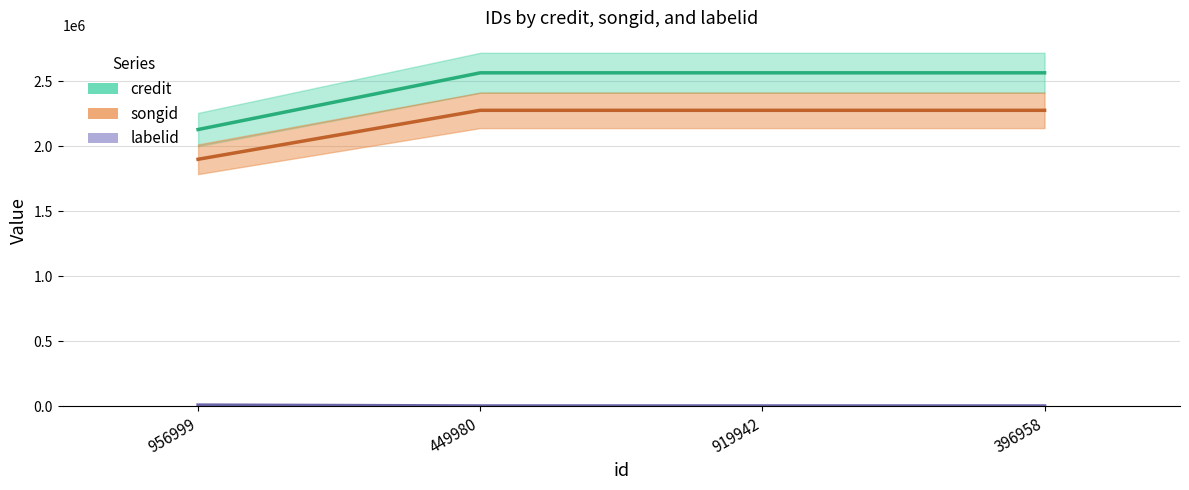

What is the label of the 3rd bar from the right?

449980